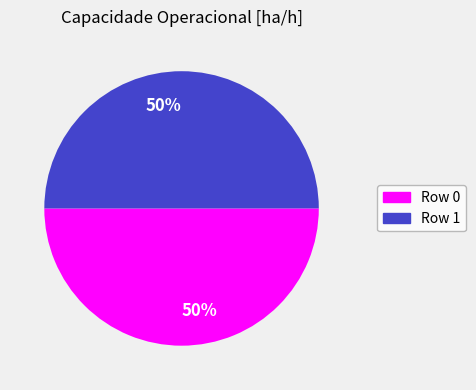

Count the number of slices in the pie.

2